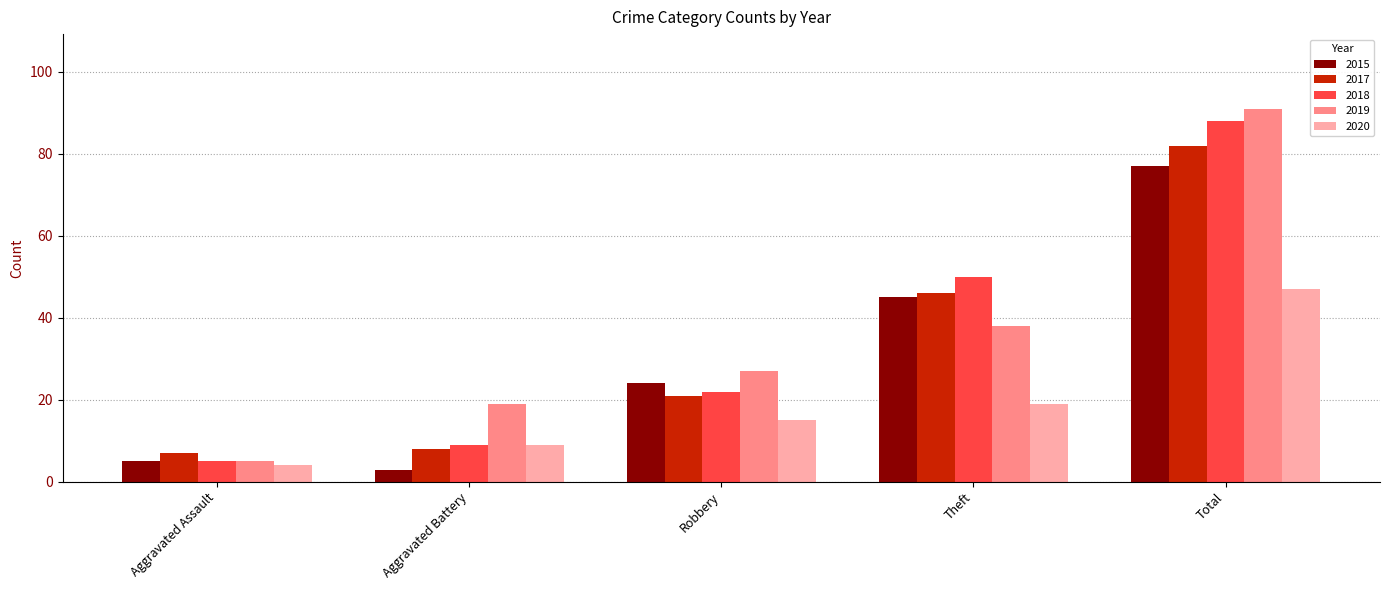

Are the bars horizontal?

No